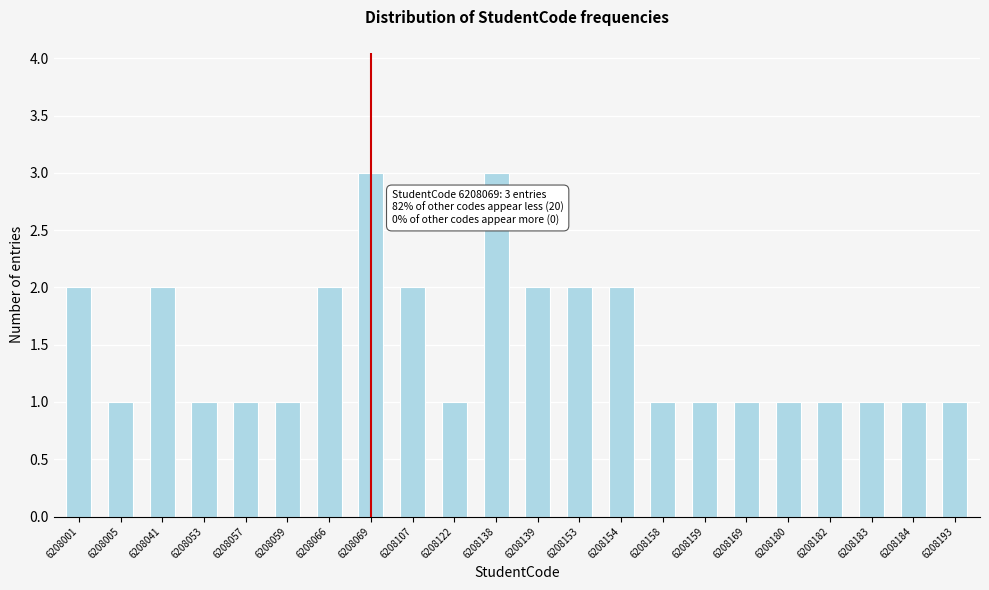

Reading left to right, transcribe all the data shown in this chart.

2	1	2	1	1	1	2	3	2	1	3	2	2	2	1	1	1	1	1	1	1	1